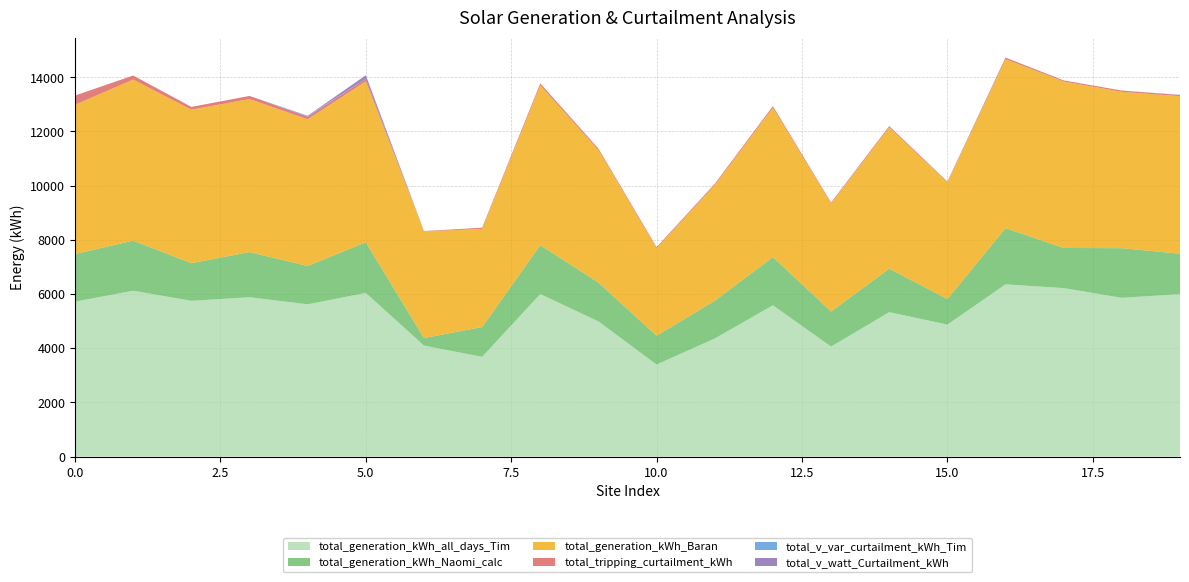

Reading left to right, list all the values displayed in this chart.

total_generation_kWh_all_days_Tim: 0=5719.9	1=6122.3	2=5749.0	3=5882.5	4=5620.1	5=6041.4	6=4096.6	7=3681.7	8=5998.9	9=4989.5	10=3397.4	11=4358.1	12=5585.0	13=4059.0	14=5331.0	15=4871.7	16=6357.3	17=6218.6	18=5859.4	19=5998.7
total_generation_kWh_Naomi_calc: 0=1757.3	1=1849.0	2=1390.0	3=1667.4	4=1417.5	5=1869.9	6=277.7	7=1101.0	8=1805.4	9=1434.6	10=1063.9	11=1394.4	12=1781.3	13=1296.8	14=1607.0	15=943.2	16=2076.3	17=1481.7	18=1833.3	19=1490.5
total_generation_kWh_Baran: 0=5510.2	1=5943.6	2=5665.8	3=5647.2	4=5412.9	5=5941.2	6=3939.3	7=3621.8	8=5900.3	9=4890.4	10=3232.4	11=4270.1	12=5514.1	13=3983.0	14=5216.6	15=4304.5	16=6236.2	17=6144.8	18=5770.5	19=5815.2
total_tripping_curtailment_kWh: 0=339.6	1=151.0	2=102.4	3=115.1	4=97.7	5=88.8	6=12.4	7=43.8	8=70.7	9=53.1	10=37.7	11=45.3	12=56.5	13=37.3	14=45.5	15=26.4	16=57.7	17=39.2	18=47.5	19=37.8
total_v_var_curtailment_kWh_Tim: 0=0.0	1=0.0	2=0.0	3=0.0	4=33.7	5=0.0	6=0.0	7=0.0	8=0.0	9=0.0	10=0.0	11=0.0	12=0.0	13=0.0	14=0.0	15=6.1	16=0.1	17=0.0	18=0.0	19=0.0
total_v_watt_Curtailment_kWh: 0=0.0	1=0.0	2=0.0	3=0.0	4=0.0	5=133.3	6=0.0	7=0.0	8=0.0	9=0.0	10=0.0	11=0.0	12=0.0	13=0.0	14=0.0	15=0.0	16=0.0	17=0.0	18=0.0	19=10.9